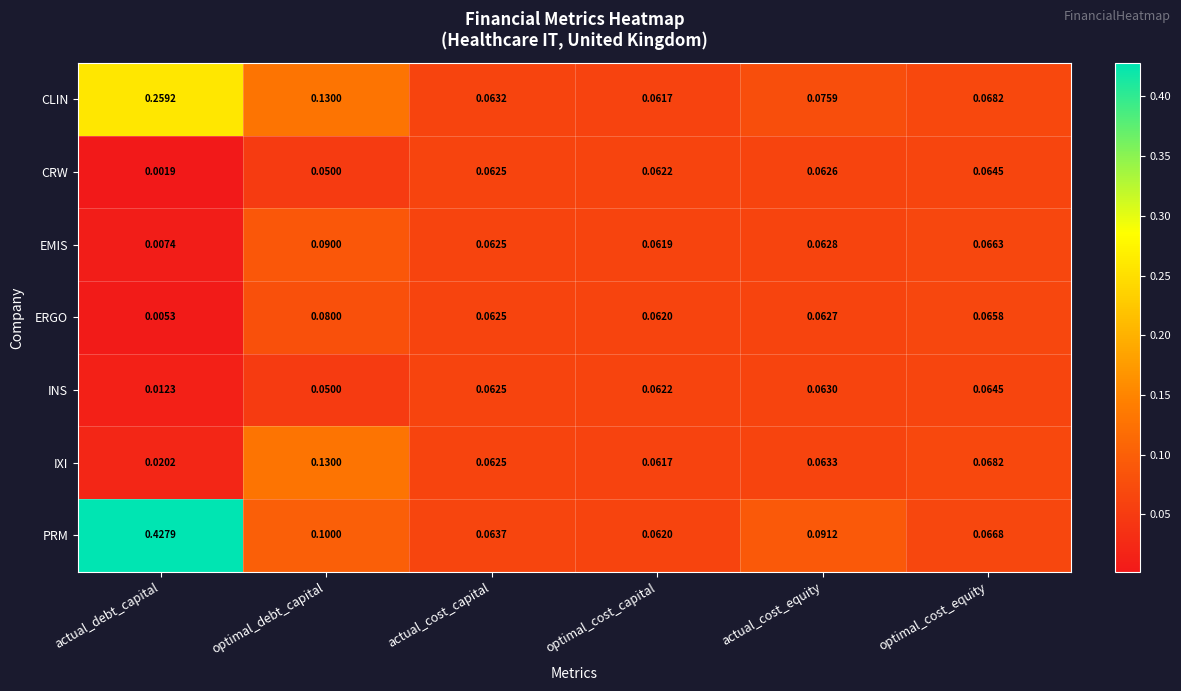

Which category has the lowest value across all series?

actual_debt_capital